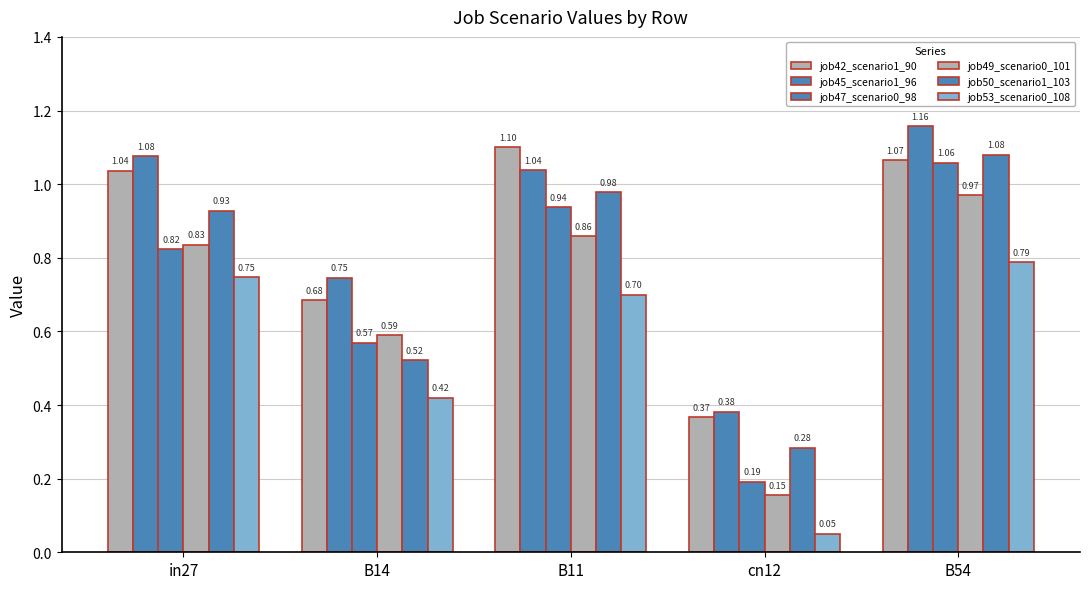

What is the maximum value shown in the chart?

1.2